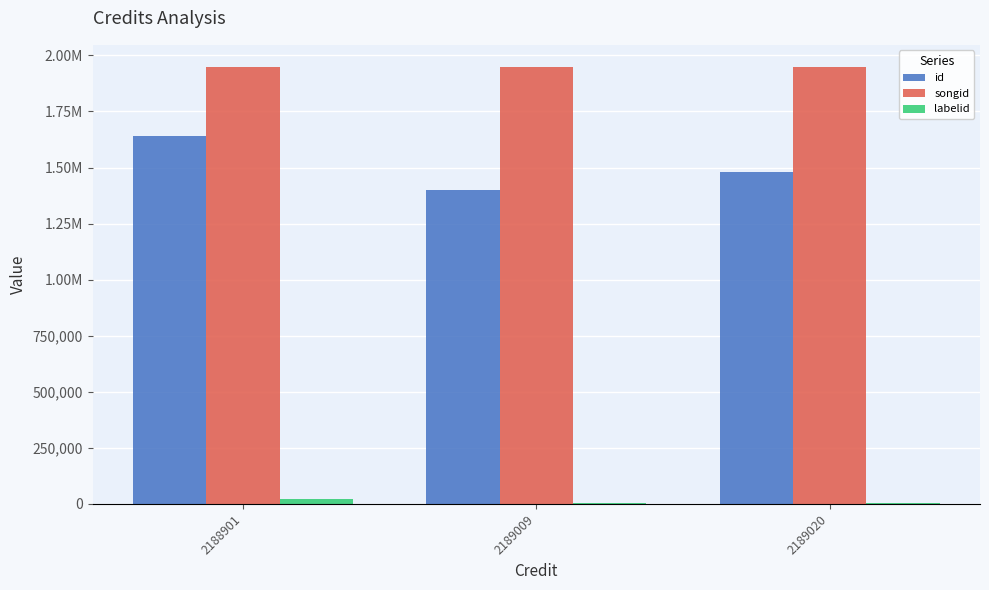

Does the chart contain stacked bars?

No